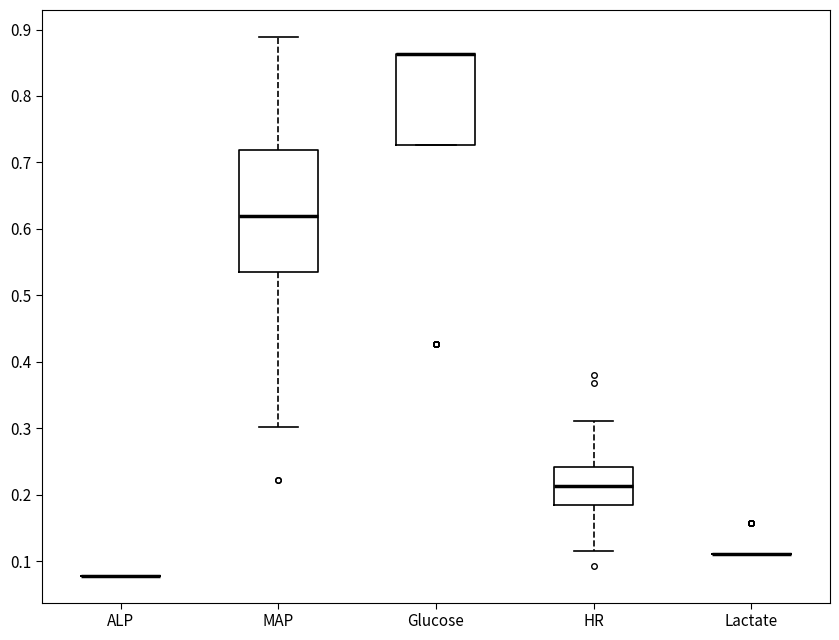

Reading left to right, transcribe this box plot: for each box, give where its median line is, the range the box spans, and where its two whiskers end, as read against the y-axis. The values are not printed on the chart, so give them approximately, as read against the axis.

ALP: box collapsed to a line at 0.08, whiskers 0.08 to 0.08
MAP: median 0.62, box 0.54 to 0.72, whiskers 0.30 to 0.89
Glucose: median 0.86 (drawn on the box's upper edge), box 0.73 to 0.86, whiskers 0.73 to 0.86
HR: median 0.21, box 0.18 to 0.24, whiskers 0.11 to 0.31
Lactate: box collapsed to a line at 0.11, whiskers 0.11 to 0.11